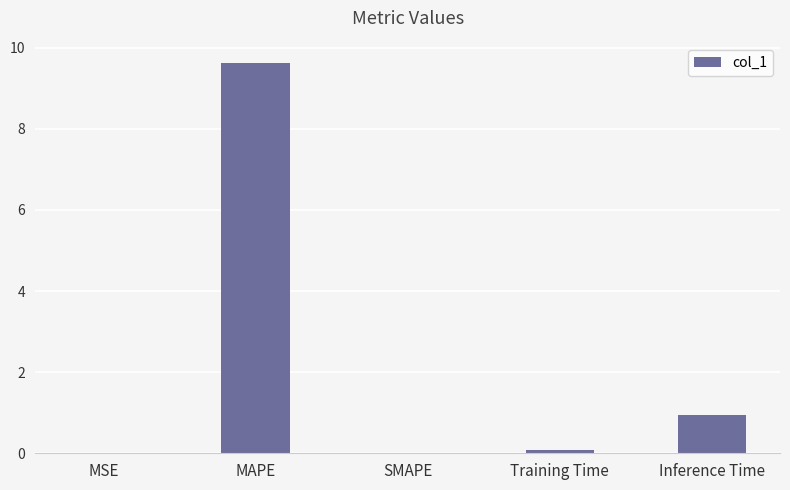

What is the sum of all values?

10.7